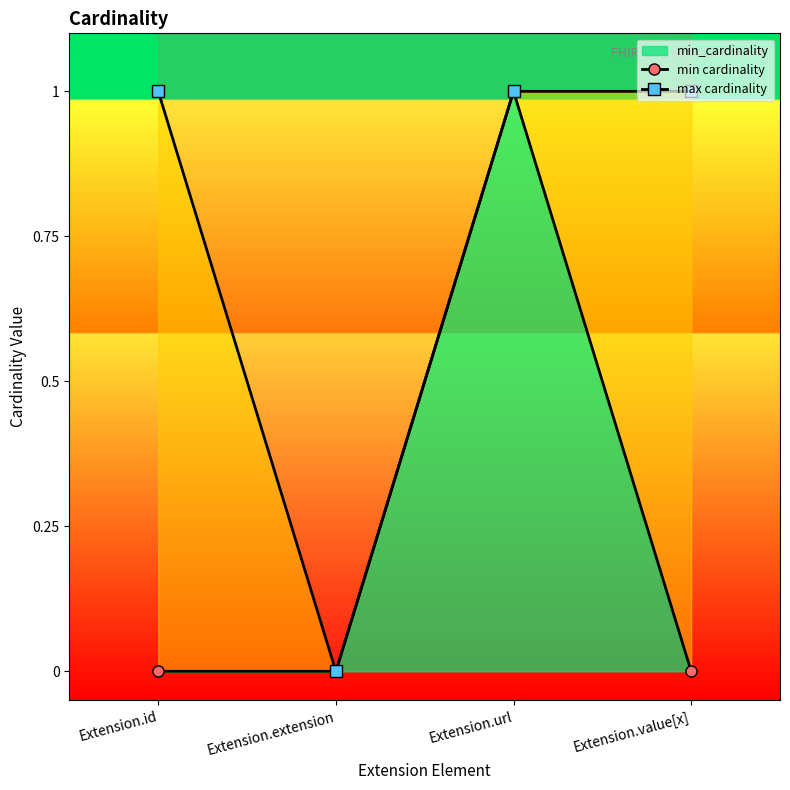

Which label corresponds to the largest value in the chart?

Extension.url